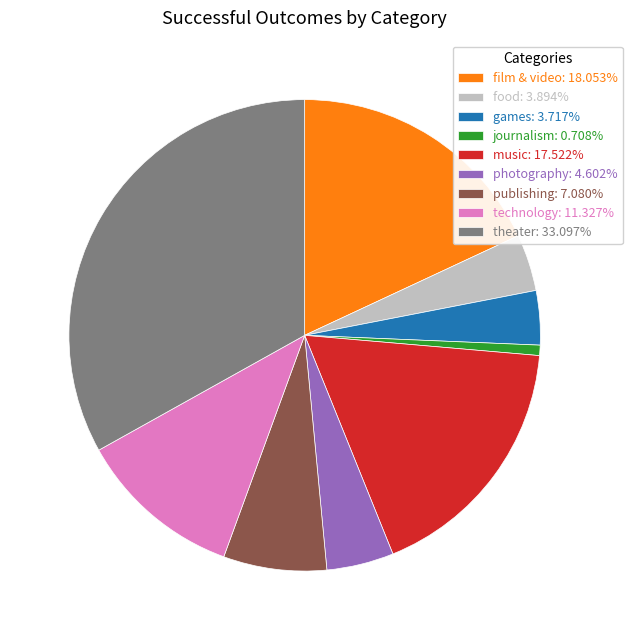

Which category has the smallest portion of the pie?

journalism